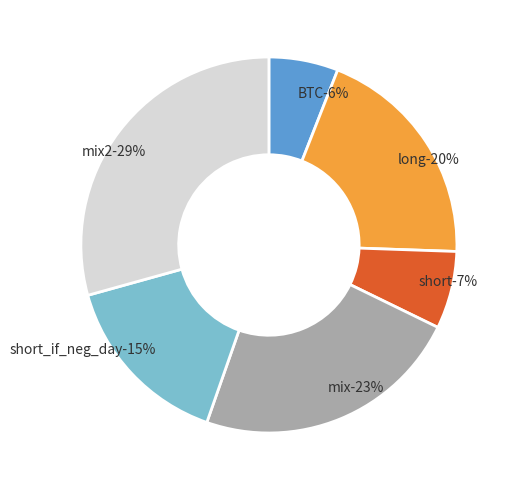

What portion of the pie excludes mix?

76.9%